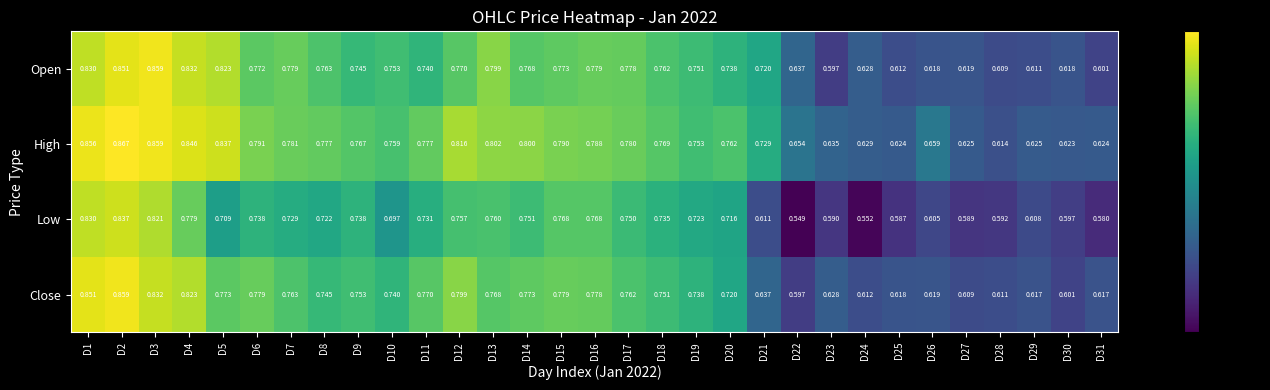

Which series has the largest range (max minus min)?

Low